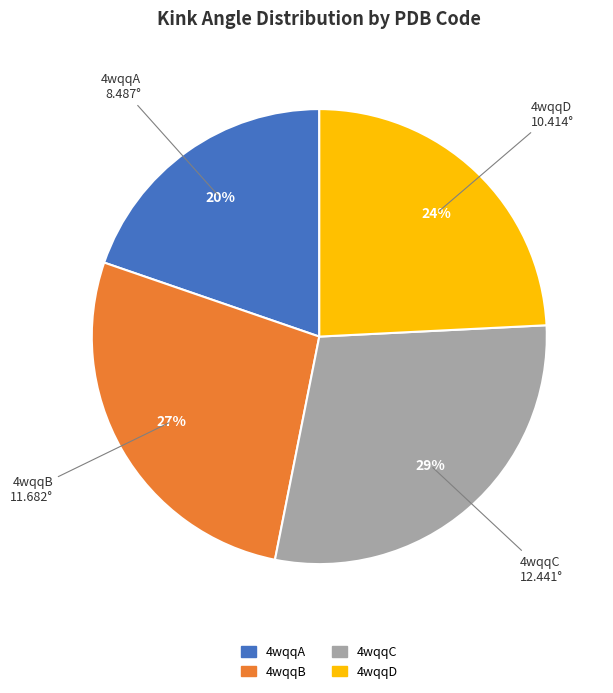

How many slices are in this pie chart?

4